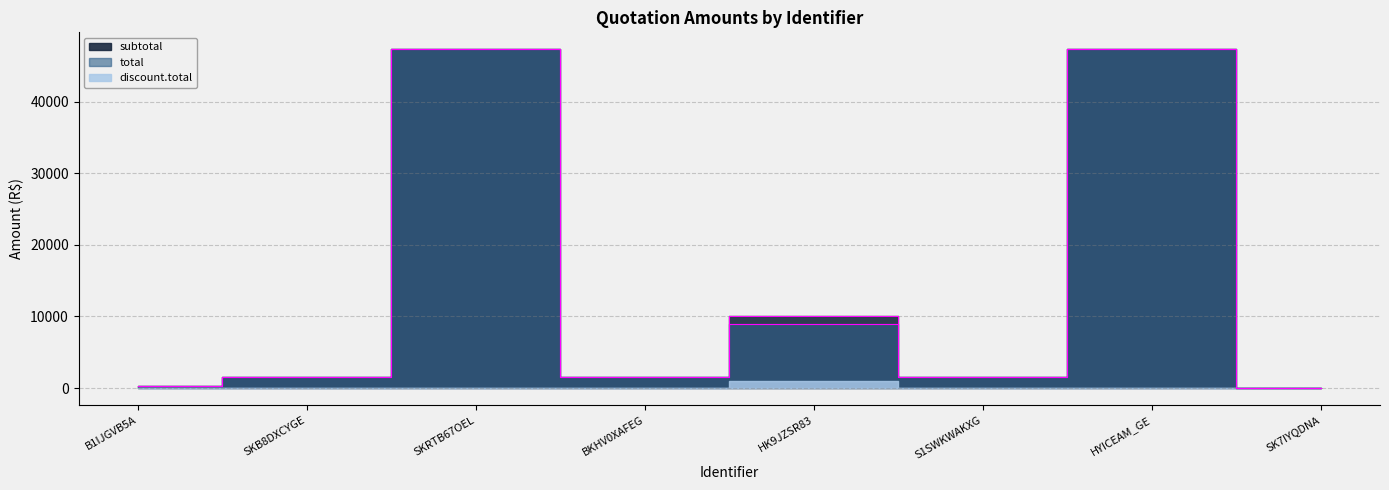

At which label does total first exceed 1535?

SKRTB67OEL